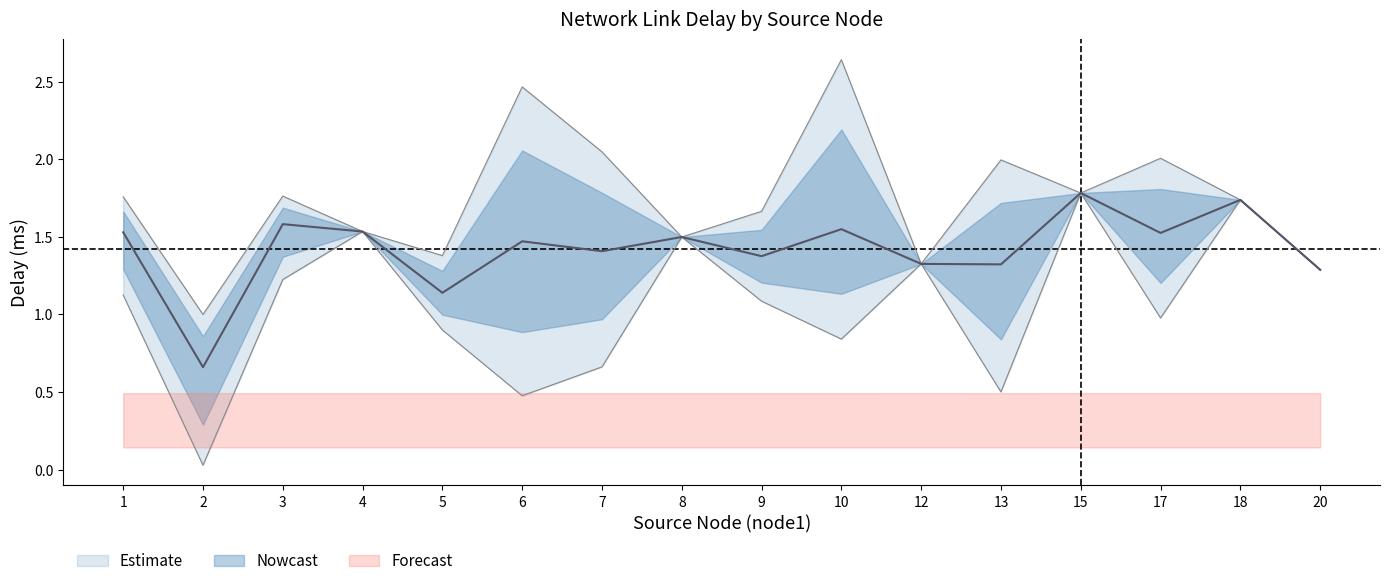

True or false: used_bw_norm has a value of 0.3 at 7.

False